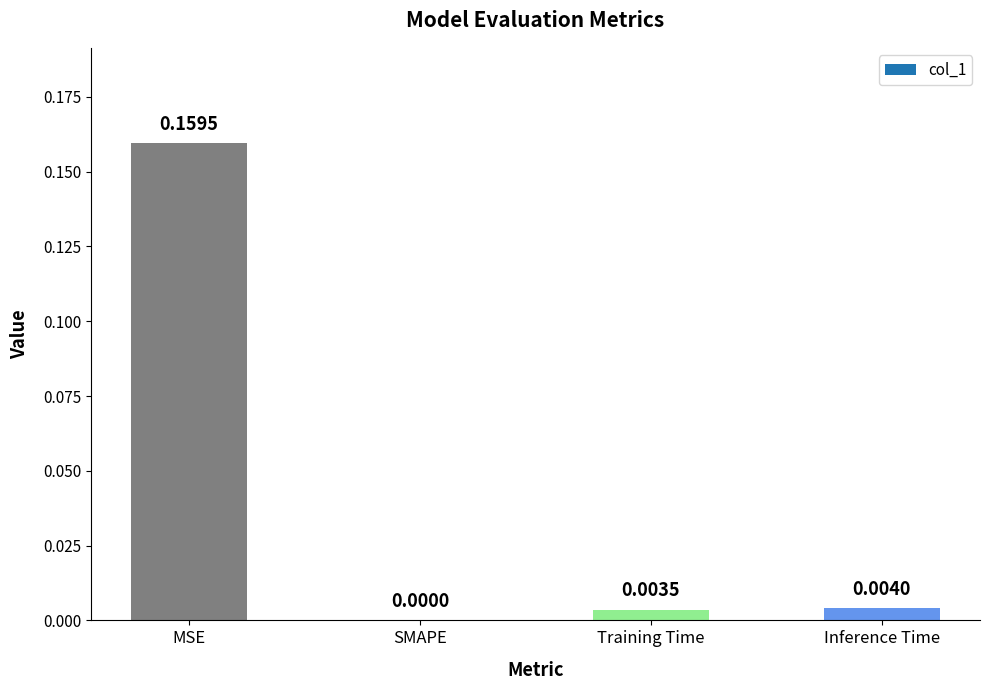

How many data points are above 0?

3